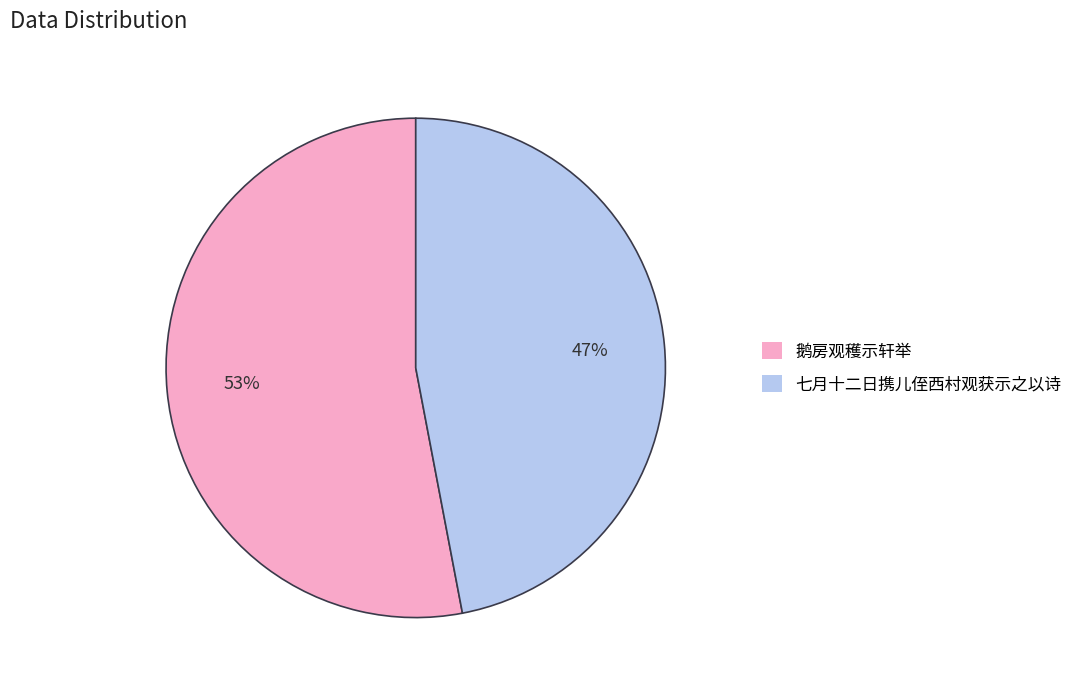

Which slice is the largest?

鹅房观穫示轩举